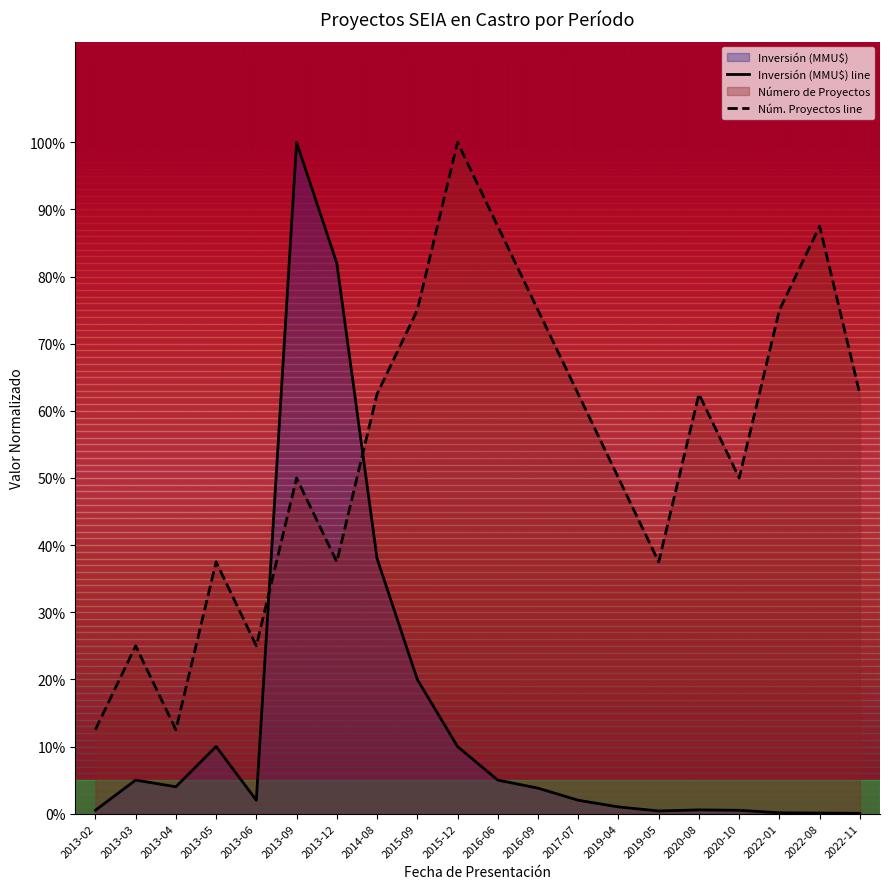

What is the difference between the maximum and minimum values in the Núm. Proyectos line series?

0.9